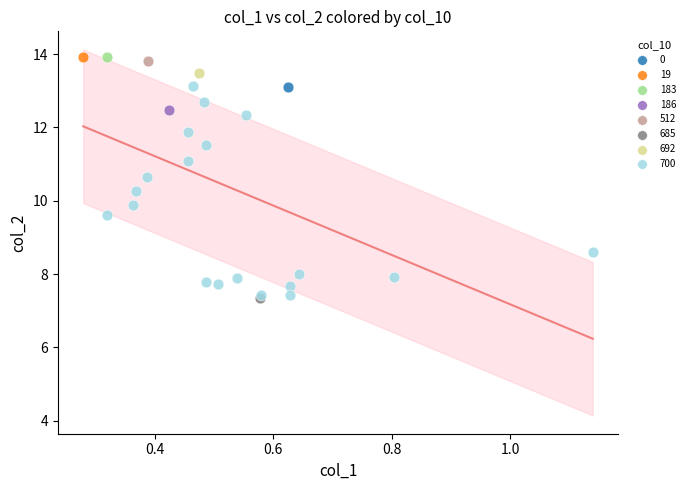

What are all the series names shown in the legend?

0, 19, 183, 186, 512, 685, 692, 700